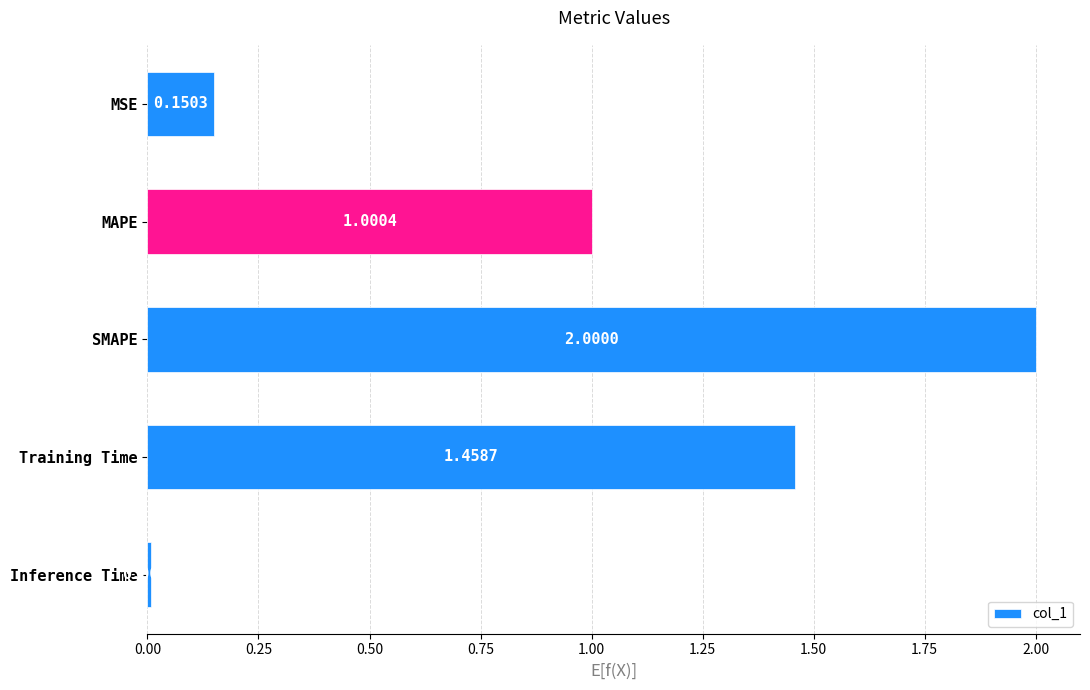

What is the label of the 1st bar from the bottom?

Inference Time